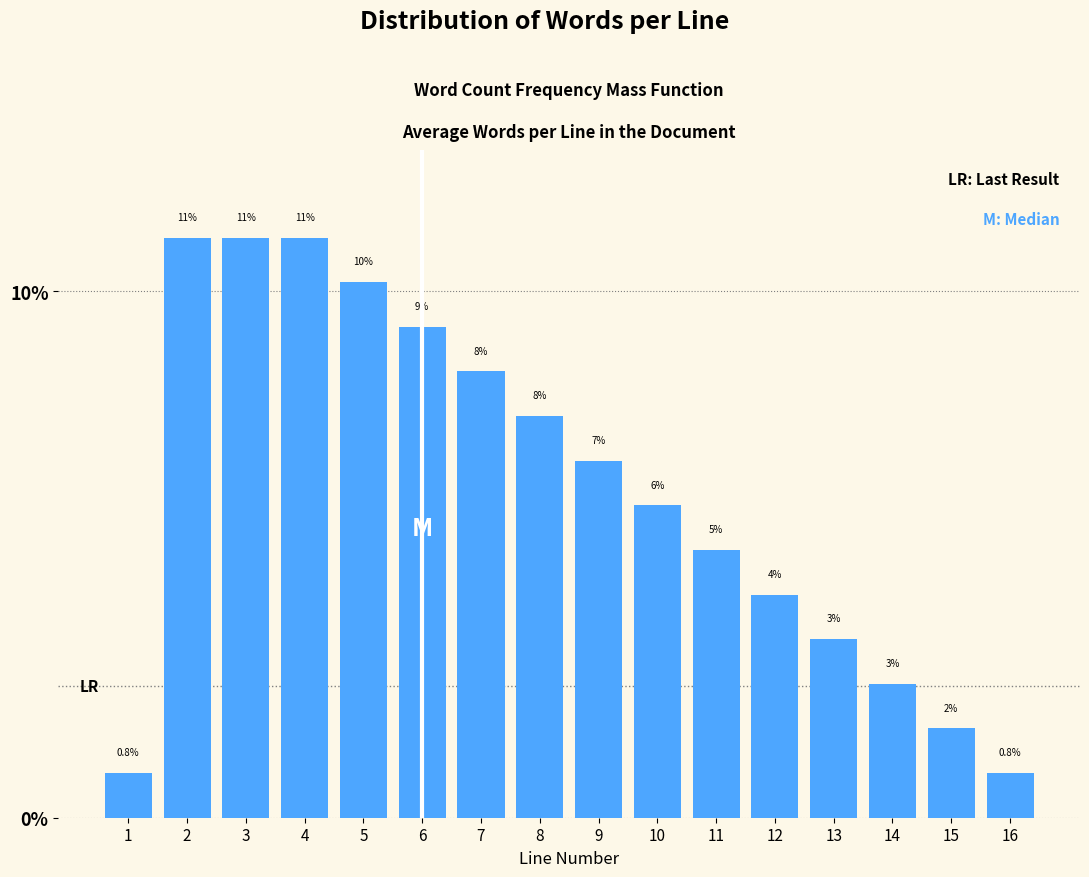

How many bars are there in total?

16